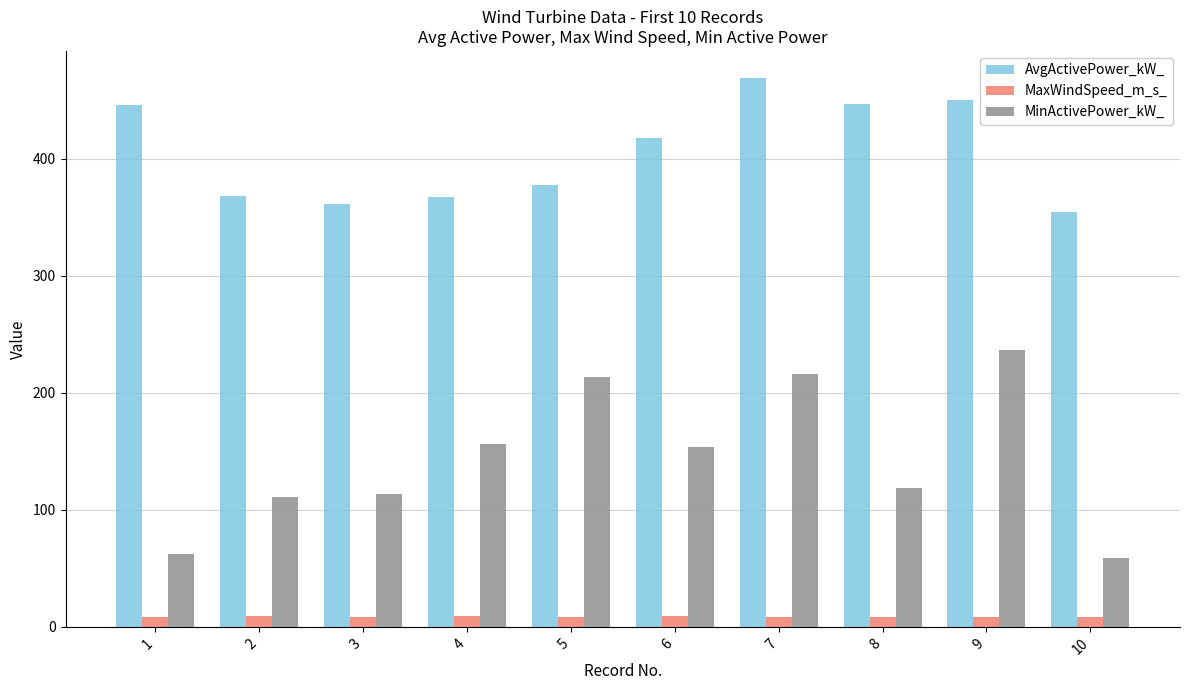

What is the difference between the AvgActivePower_kW_ values at 3 and 7?

107.3